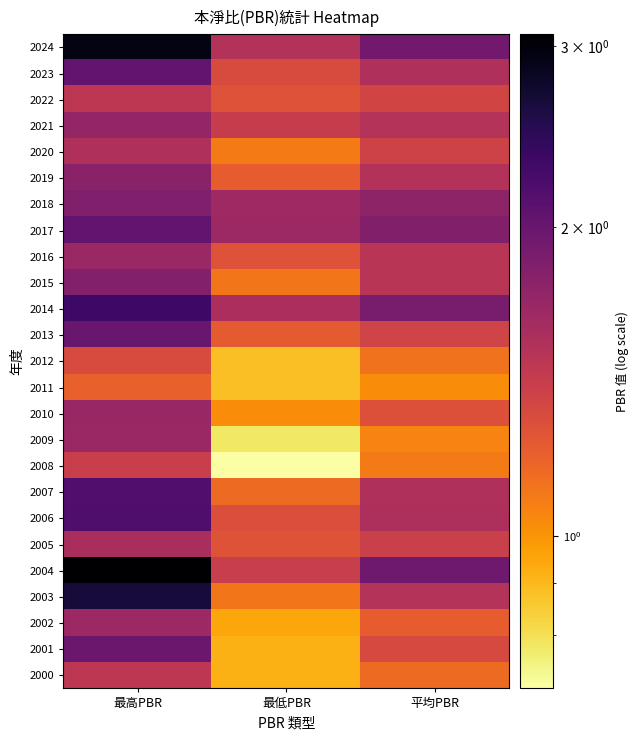

What is the difference between the highest and lowest values at 最低PBR?

0.9